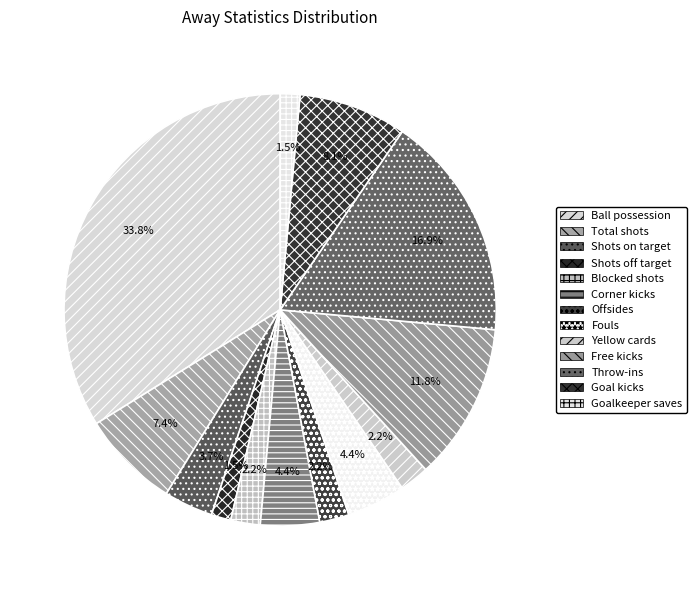

Count the number of slices in the pie.

13